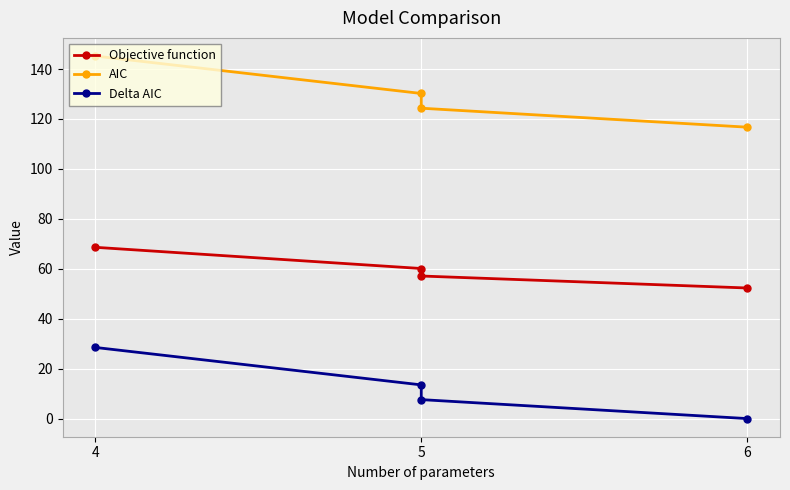

Which series changed the most between 5 and 6?

Delta AIC